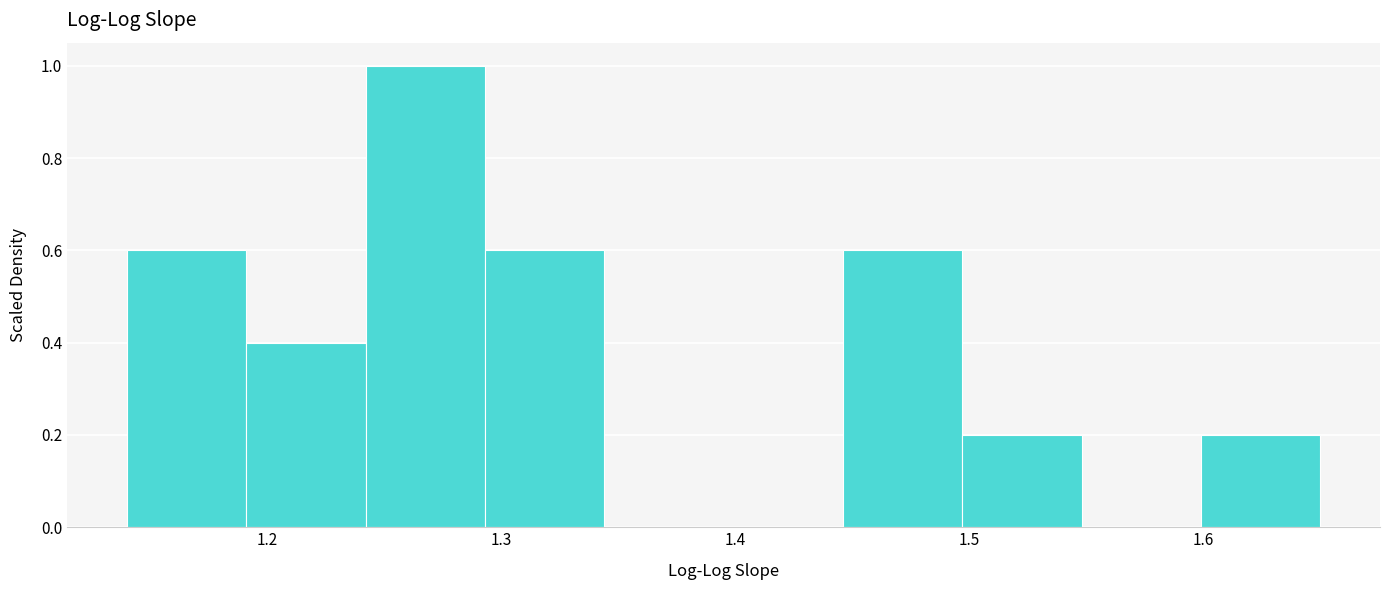

What is the height of the bar covering 1.191 to 1.242 on the x-axis? Neither the bar edges nor the heights are printed on the chart, so give them approximately, as read against the axes.

0.4